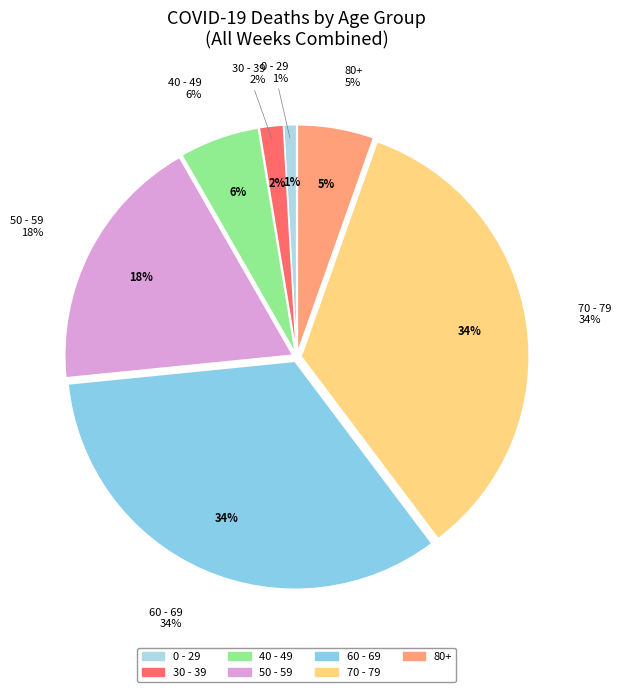

The 60 - 69 slice represents 25% of the pie. True or false?

False